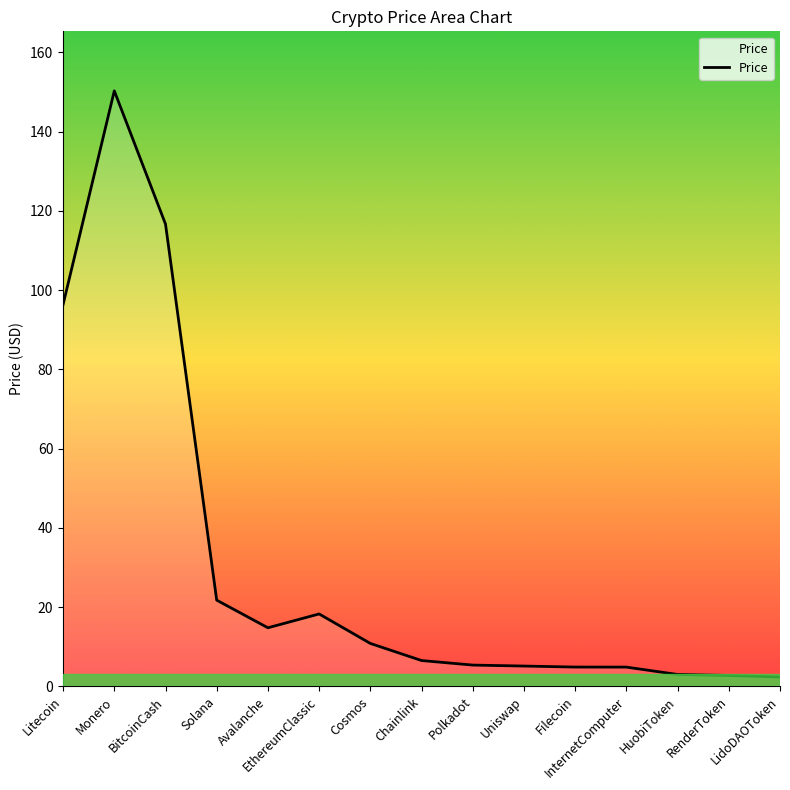

What is the difference between the values at EthereumClassic and Litecoin?

78.1